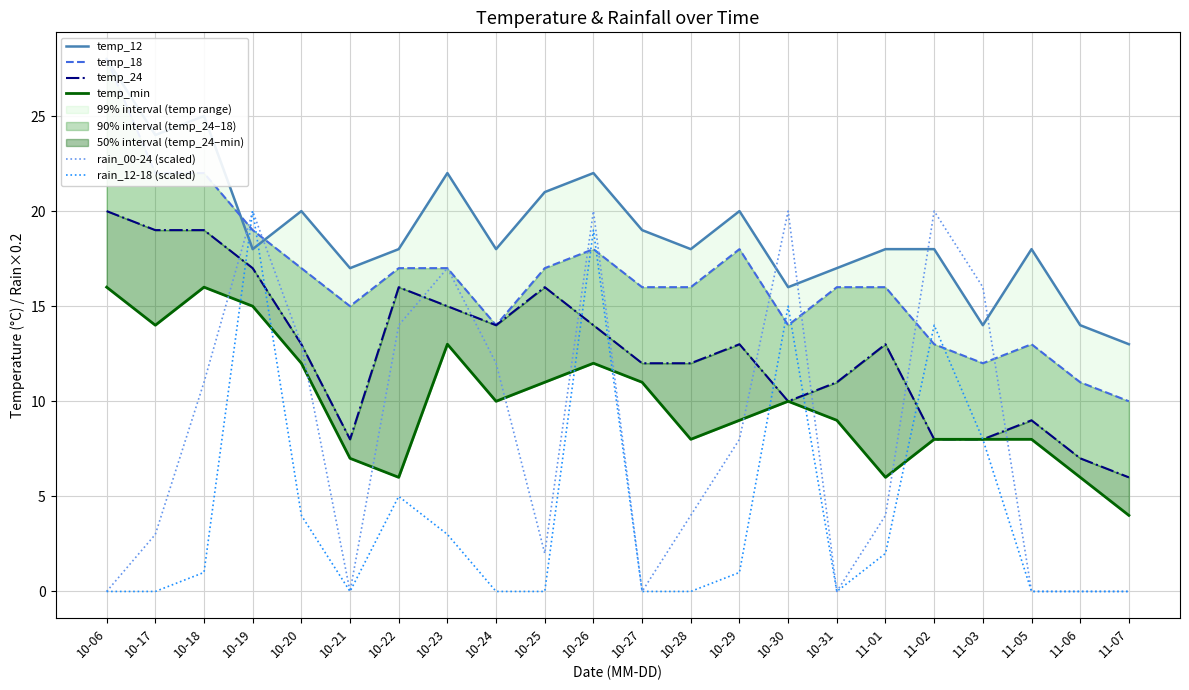

What is the label of the 20th point from the right?

10-18